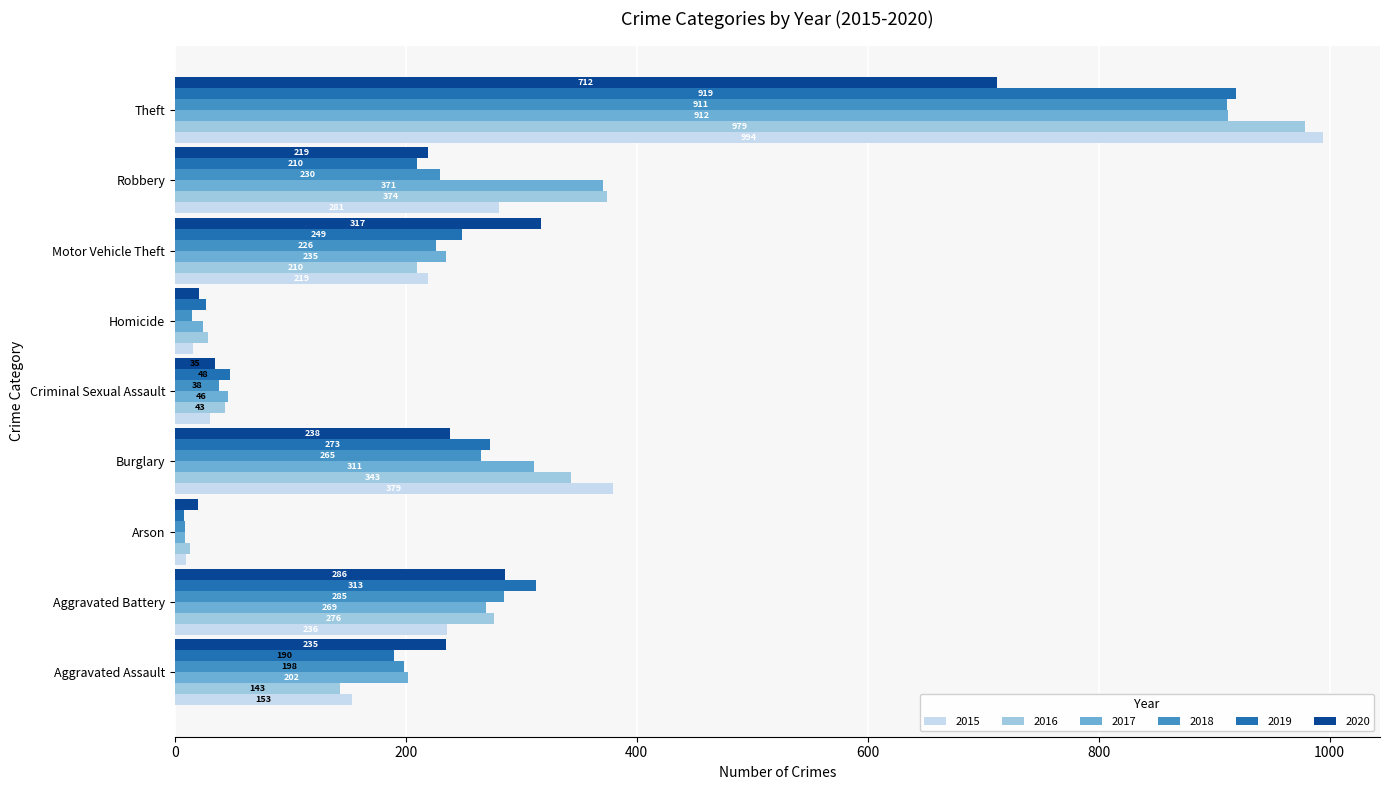

Count the number of categories in the chart.

9